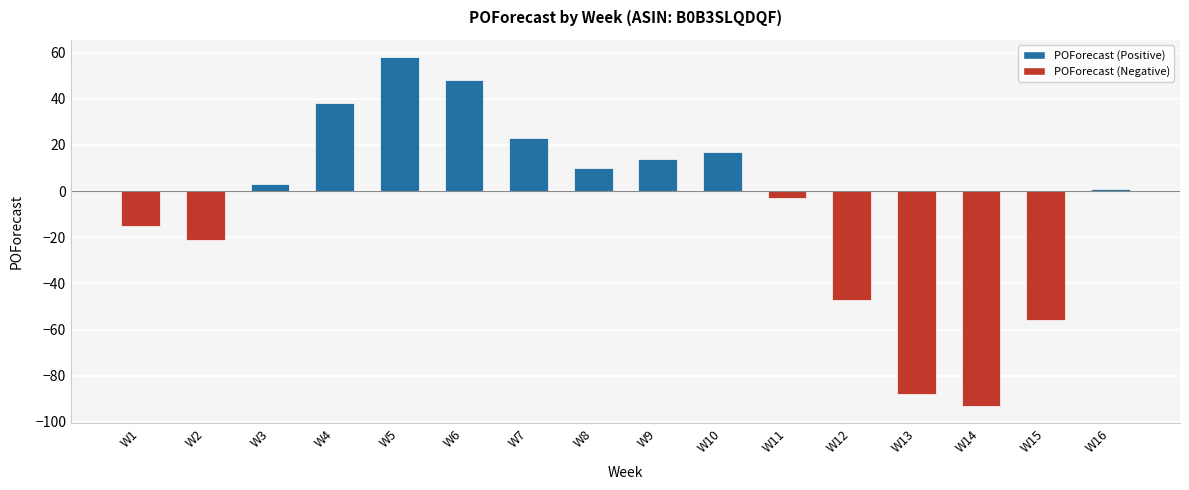

How many distinct data groups are displayed?

1